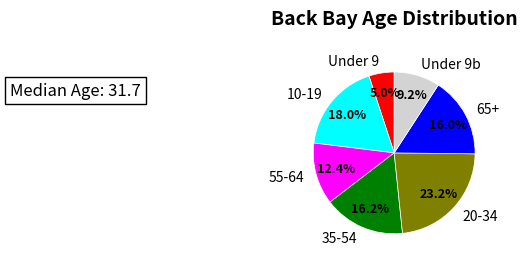

Count the number of slices in the pie.

7